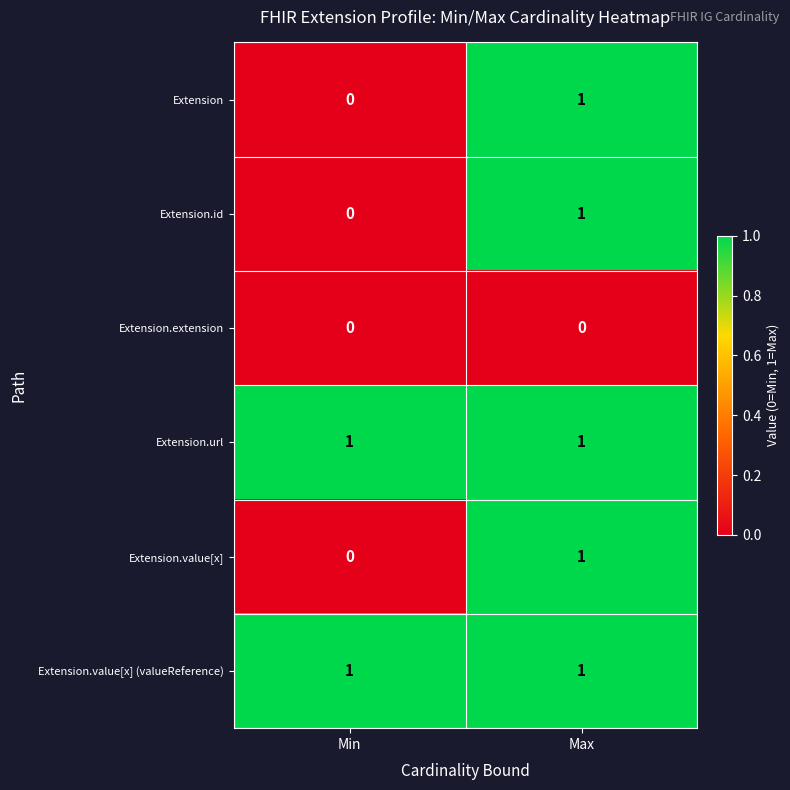

At how many categories does at least one series exceed 0?

2